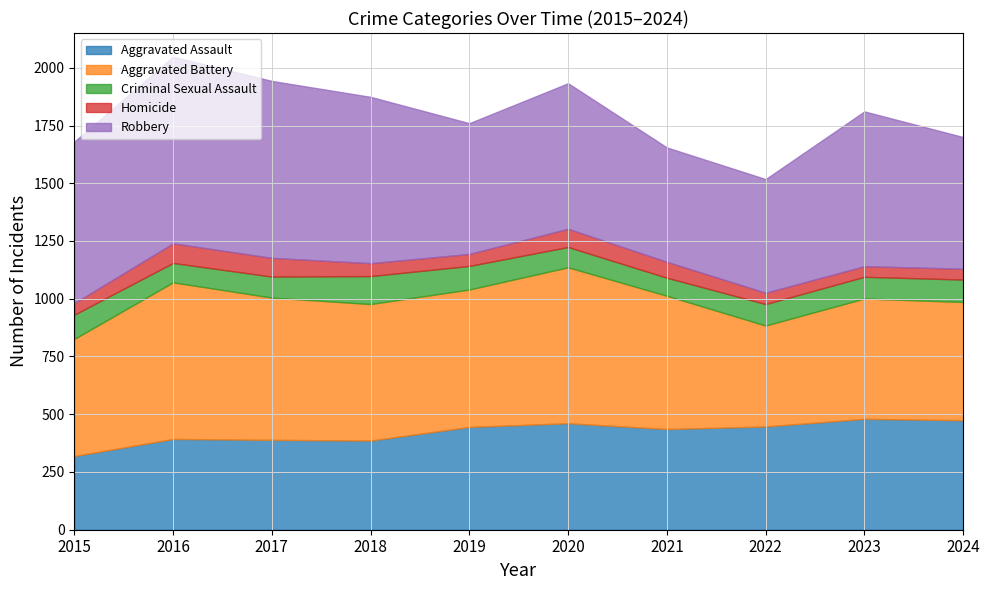

At which label does Aggravated Battery first exceed 591?

2016